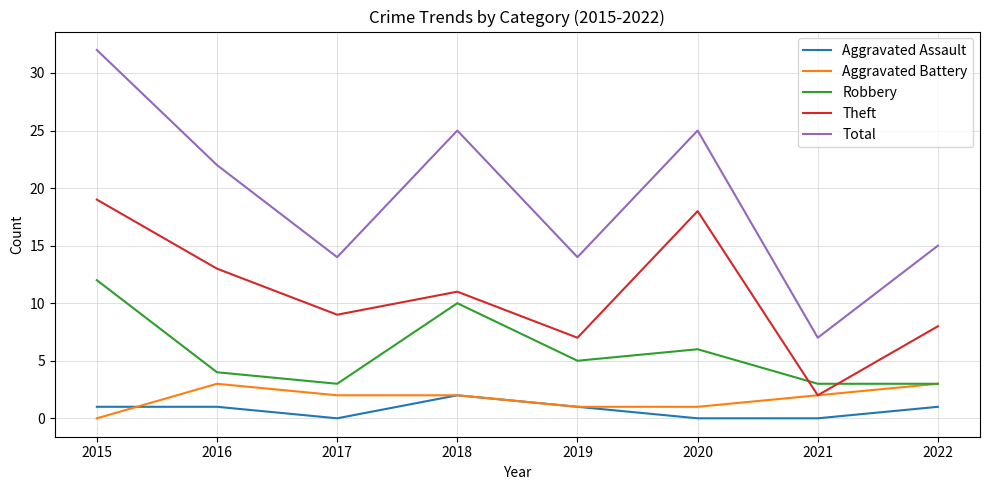

Reading right to left, list all the values displayed in this chart.

Aggravated Assault: 2022=1	2021=0	2020=0	2019=1	2018=2	2017=0	2016=1	2015=1
Aggravated Battery: 2022=3	2021=2	2020=1	2019=1	2018=2	2017=2	2016=3	2015=0
Robbery: 2022=3	2021=3	2020=6	2019=5	2018=10	2017=3	2016=4	2015=12
Theft: 2022=8	2021=2	2020=18	2019=7	2018=11	2017=9	2016=13	2015=19
Total: 2022=15	2021=7	2020=25	2019=14	2018=25	2017=14	2016=22	2015=32